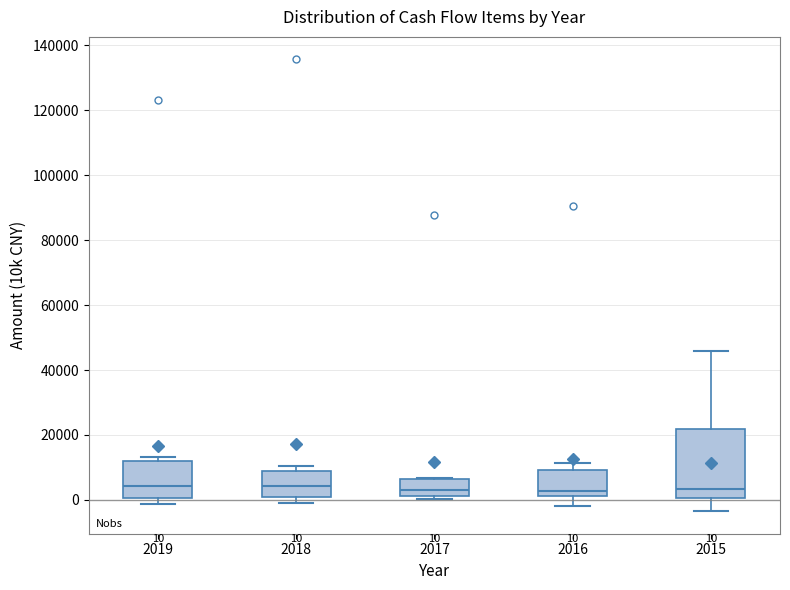

Which box is the tallest, from its lower edge to its upper edge?

2015